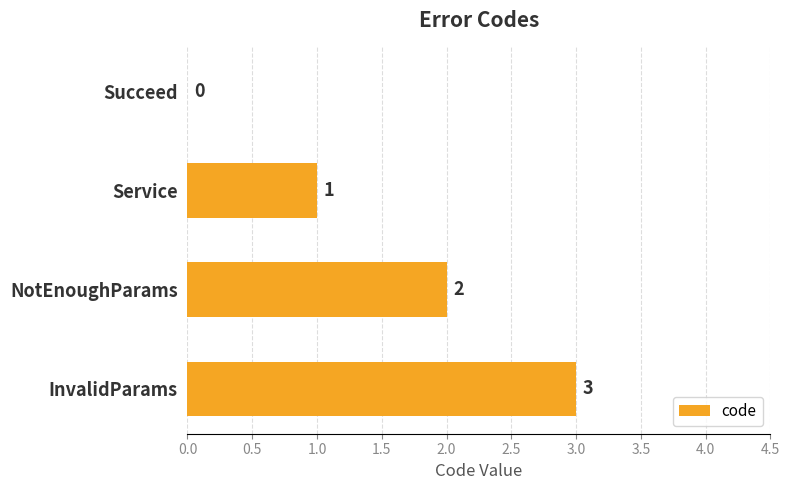

Between NotEnoughParams and Succeed, which is larger?

NotEnoughParams